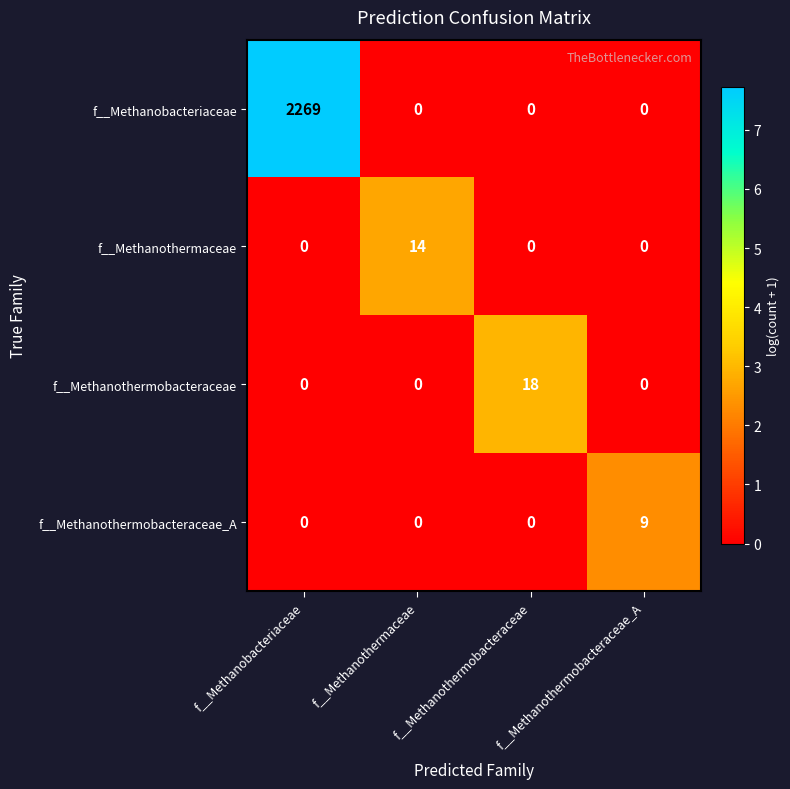

What is the difference between the maximum and minimum values in the f__Methanothermaceae series?

14